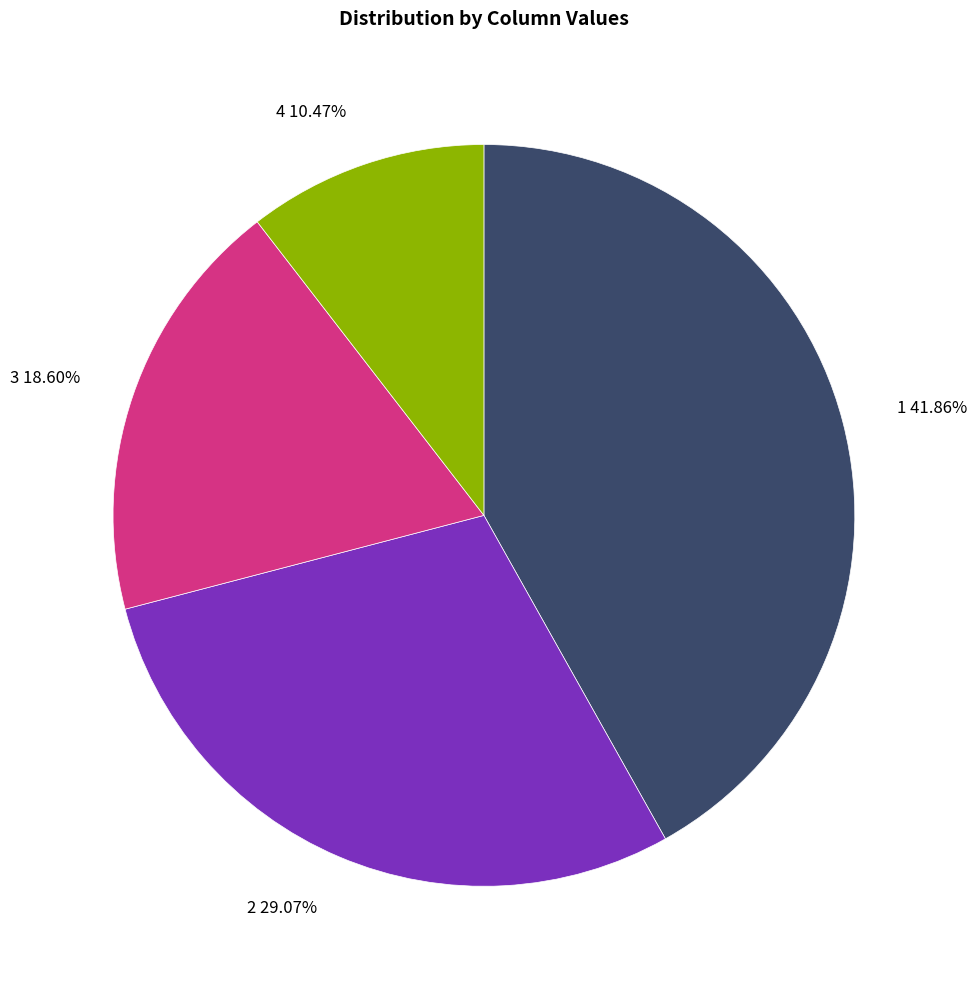

How many slices are in this pie chart?

4